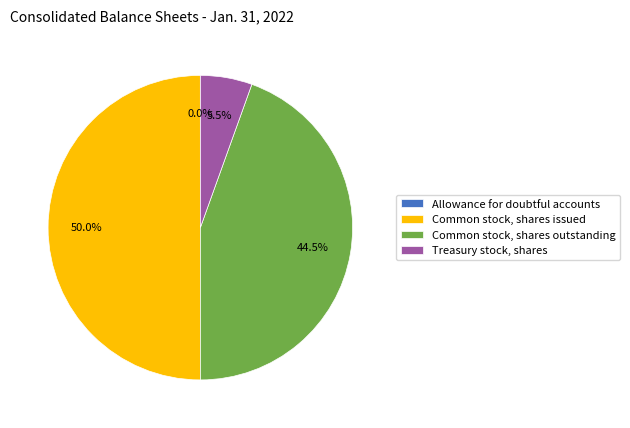

Does Common stock, shares outstanding represent more than half of the total?

No